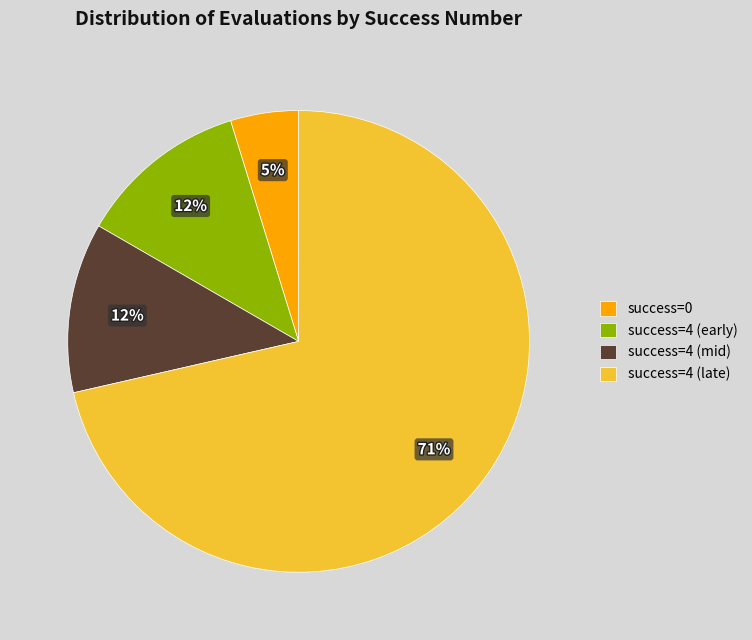

Count the number of slices in the pie.

4